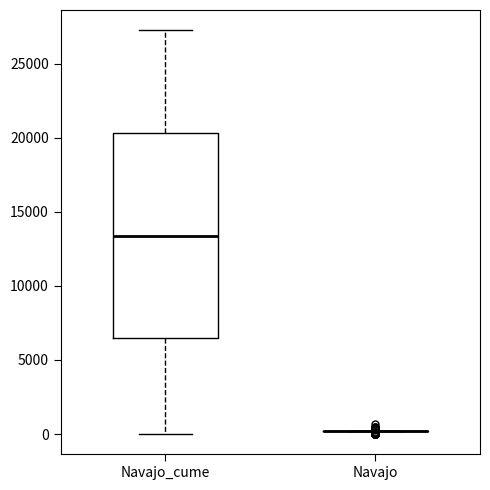

Reading left to right, transcribe this box plot: for each box, give where its median line is, the range the box spans, and where its two whiskers end, as read against the y-axis. The values are not printed on the chart, so give them approximately, as read against the axis.

Navajo_cume: median 13500, box 6500 to 20500, whiskers 0 to 27500
Navajo: box collapsed to a line at 0, whiskers 0 to 0